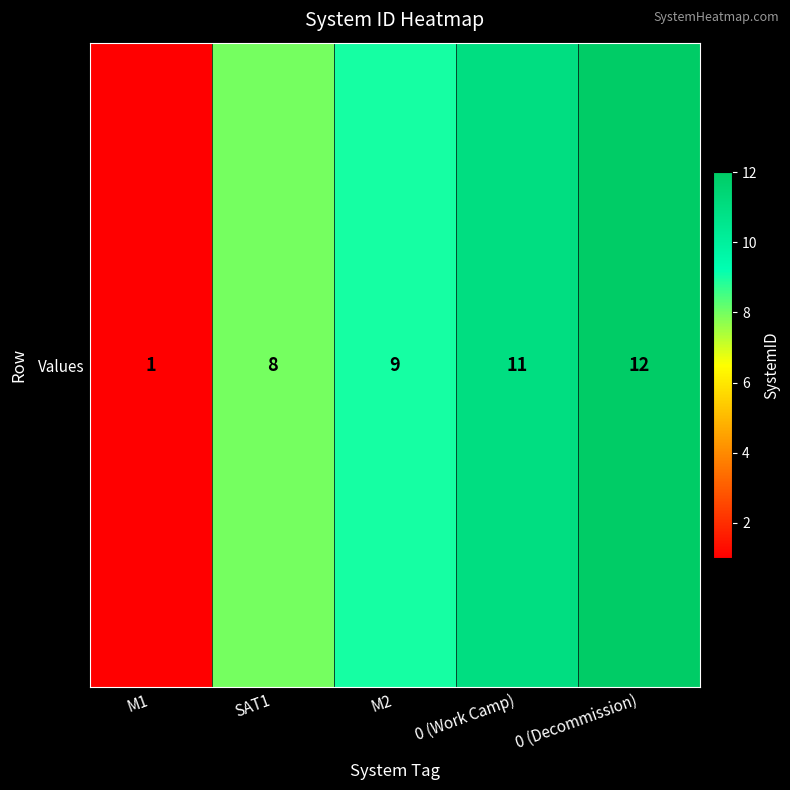

At which label does the data first exceed 9?

0 (Work Camp)